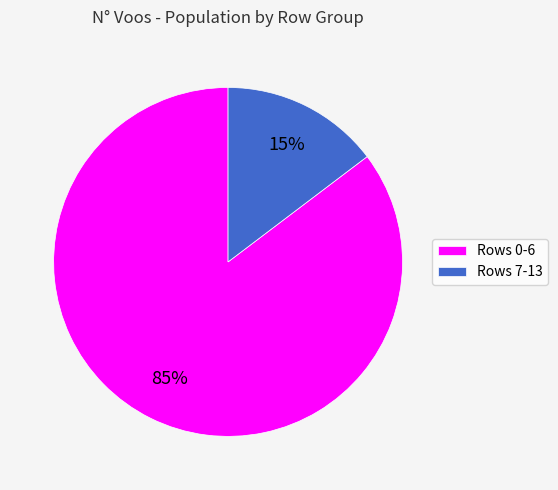

To the nearest percent, what is the combined percentage of Rows 7-13 and Rows 0-6?

100%